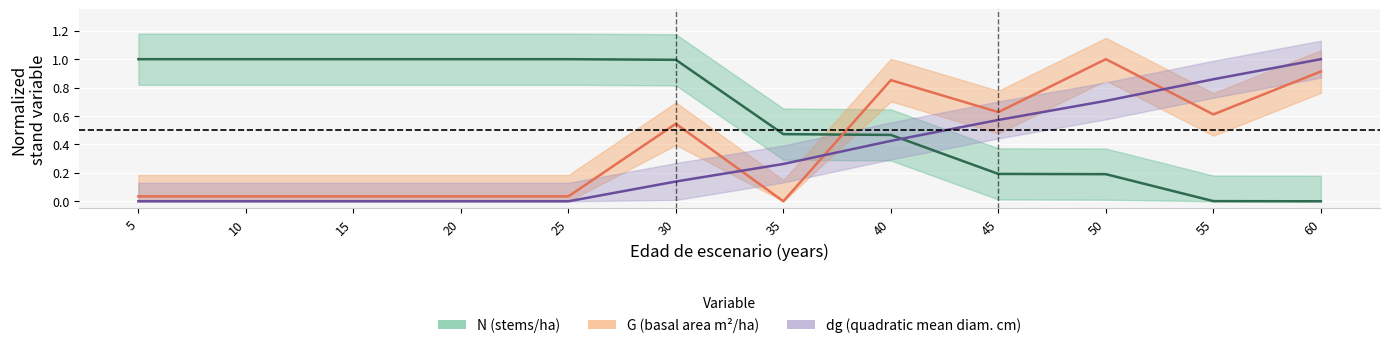

Rank the series by their maximum value, from highest to lowest.

N, G, dg